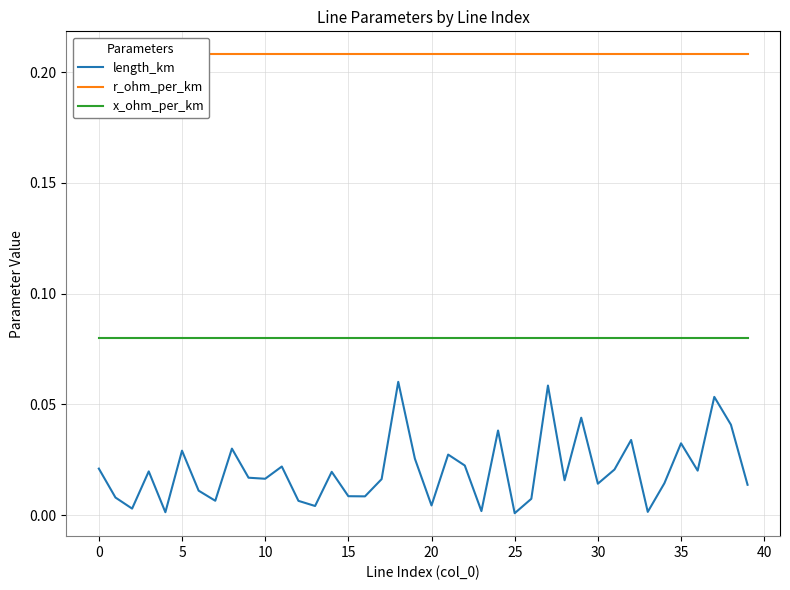

At which label does length_km reach its peak?

18